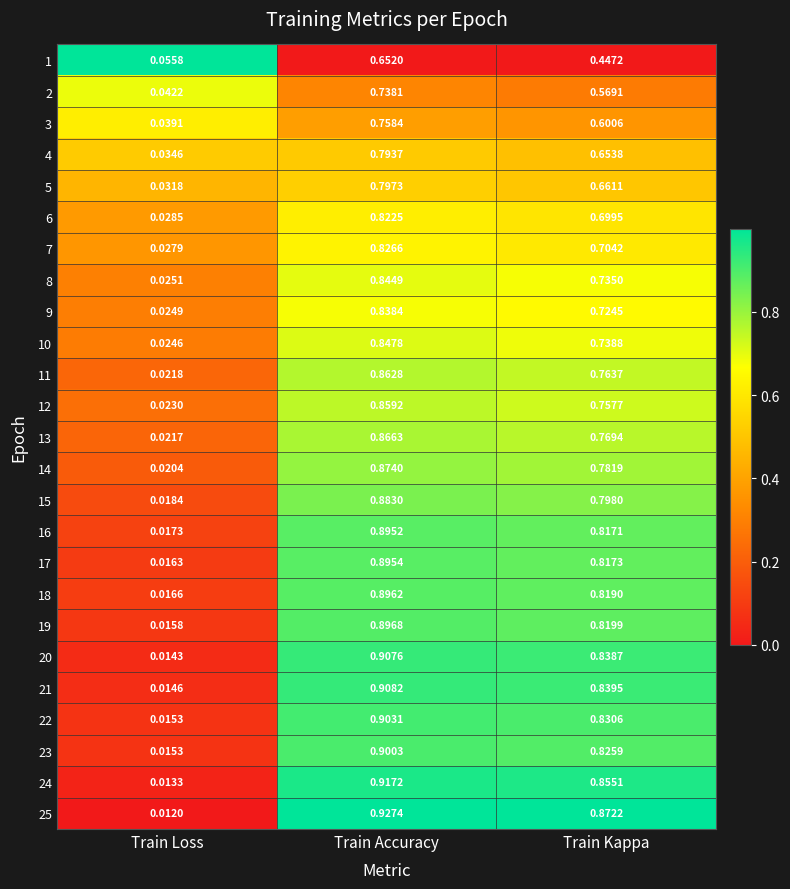

How many data points does each series have?

3